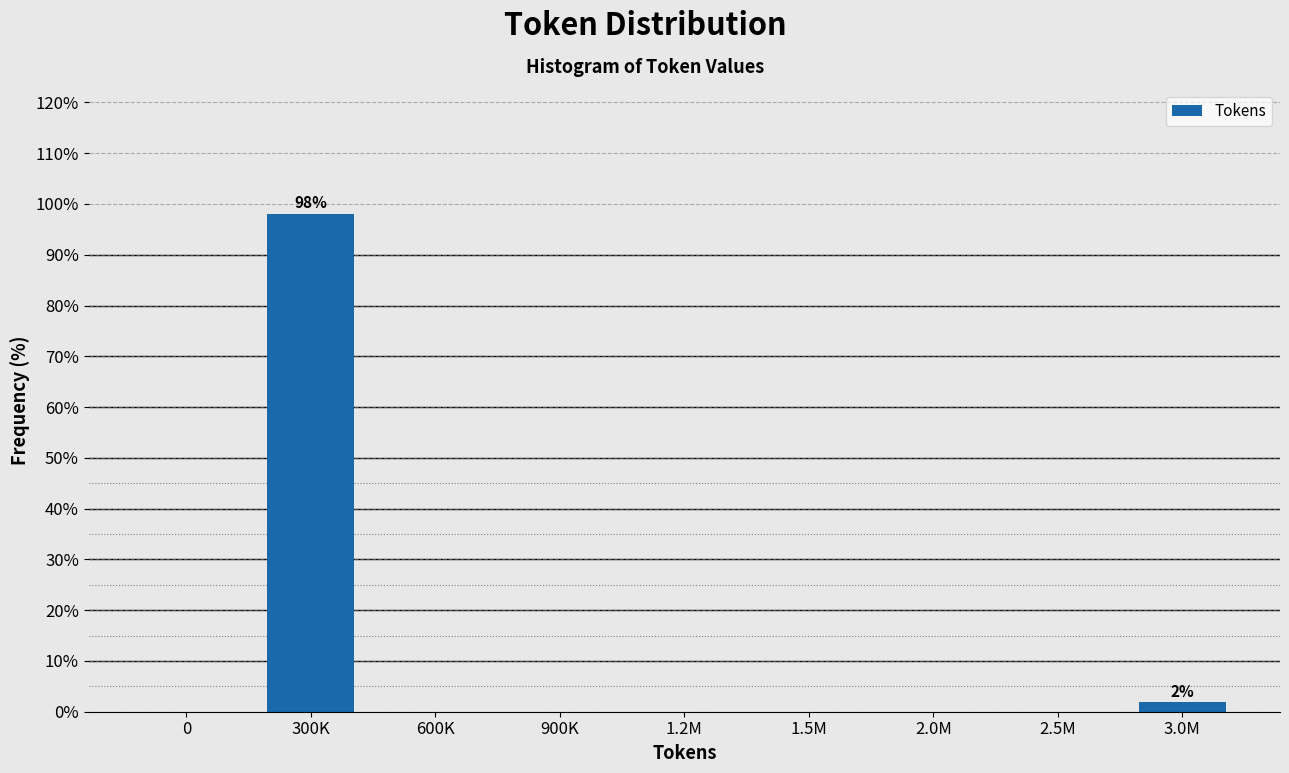

Reading left to right, transcribe all the data shown in this chart.

0=0.0	300K=98.1	600K=0.0	900K=0.0	1.2M=0.0	1.5M=0.0	2.0M=0.0	2.5M=0.0	3.0M=1.9